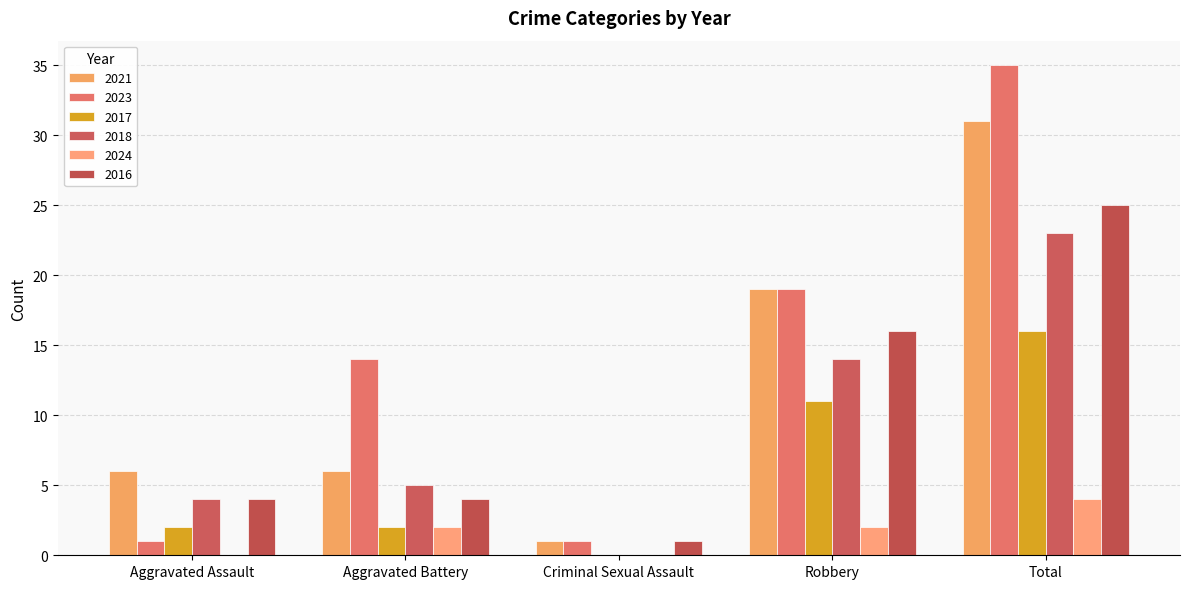

Count the number of data series in this chart.

6